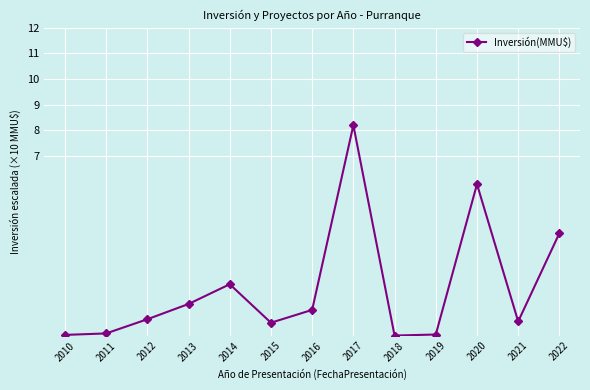

Where is the first local maximum?

2014